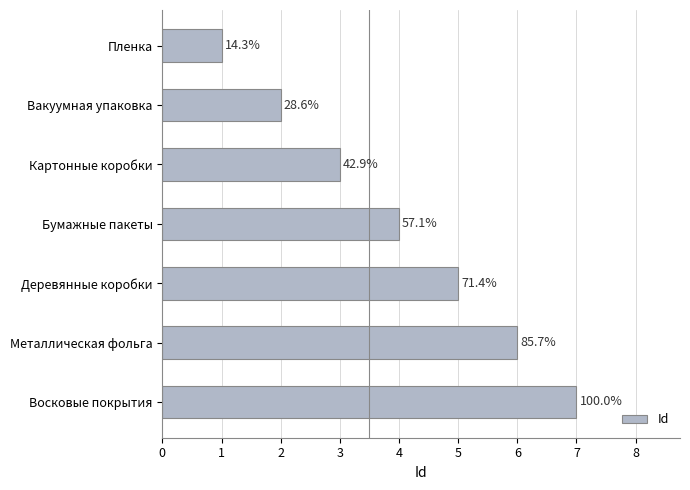

How many bars are there in total?

7